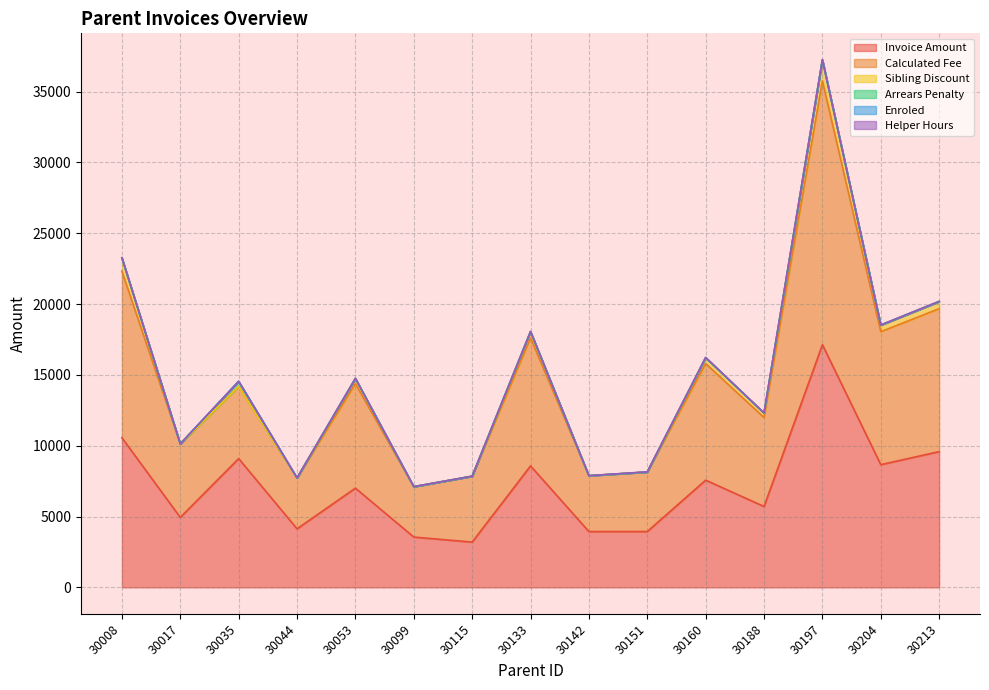

At which category is the sum across all series the highest?

30197